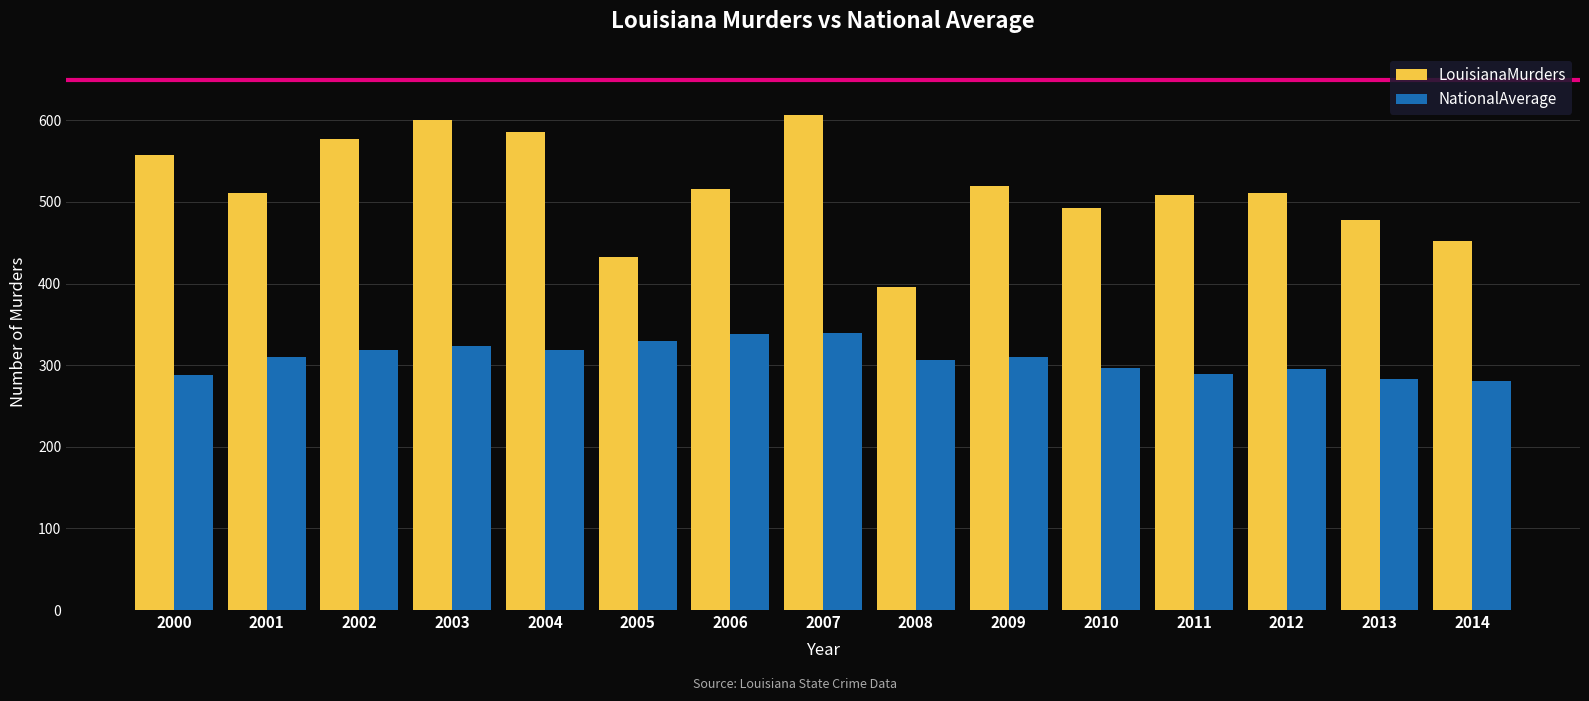

Count the number of categories in the chart.

15